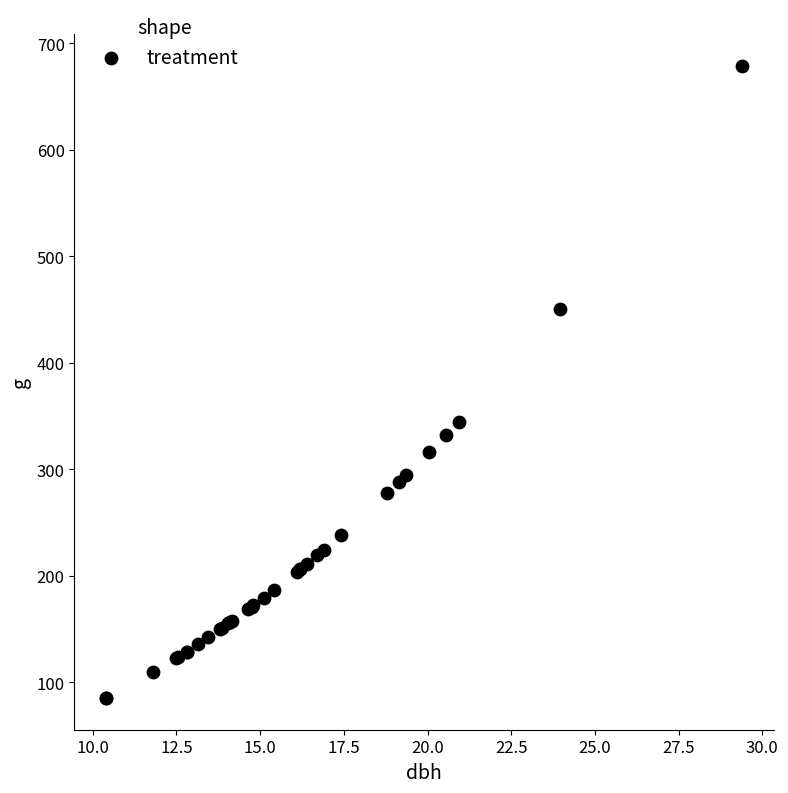

What Y value in the scatter plot is closest to 381?

344.7